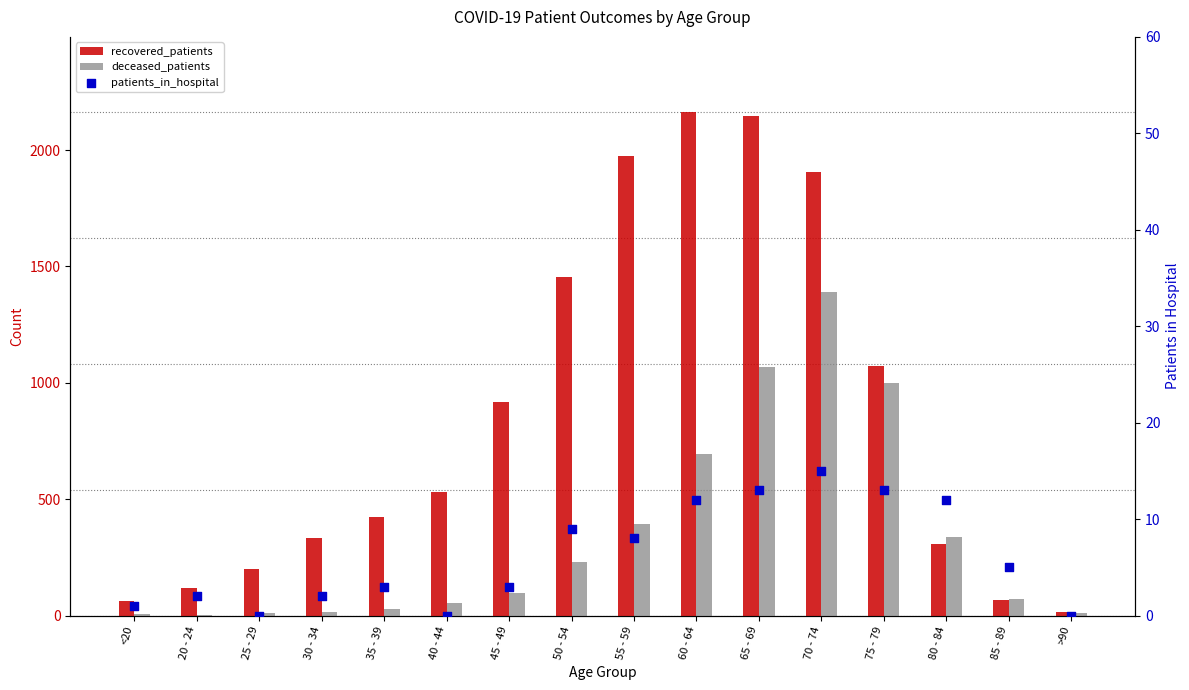

At how many categories does at least one series exceed 2058?

2